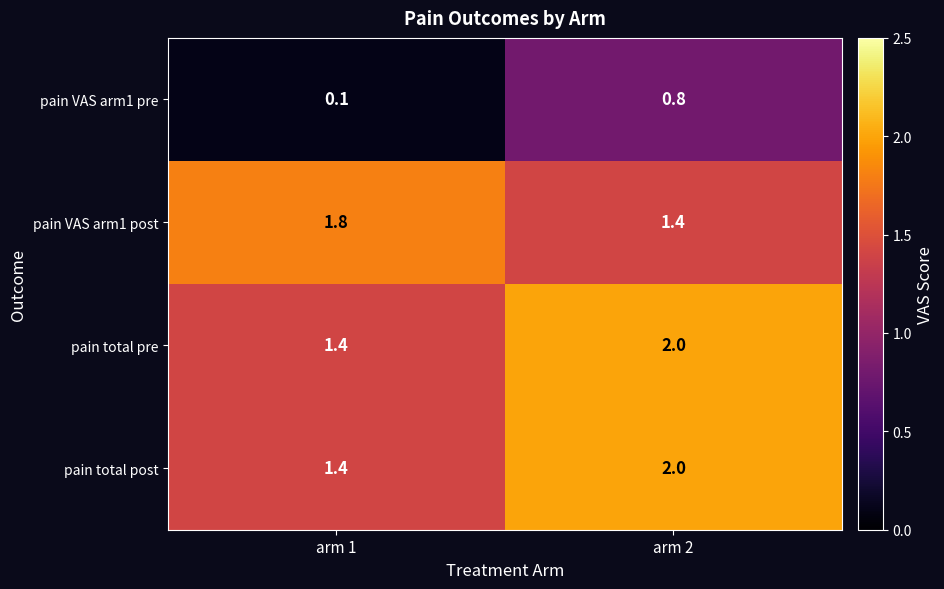

What is the difference between the maximum and minimum values in the pain VAS arm1 post series?

0.4